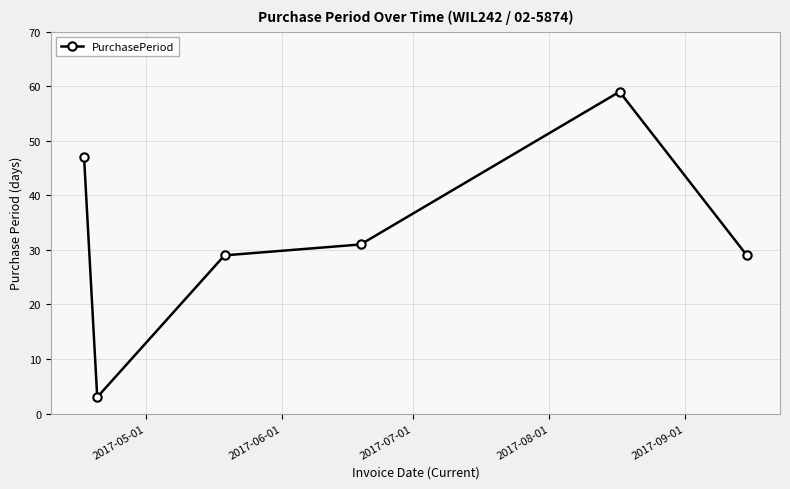

How many data points does each series have?

6